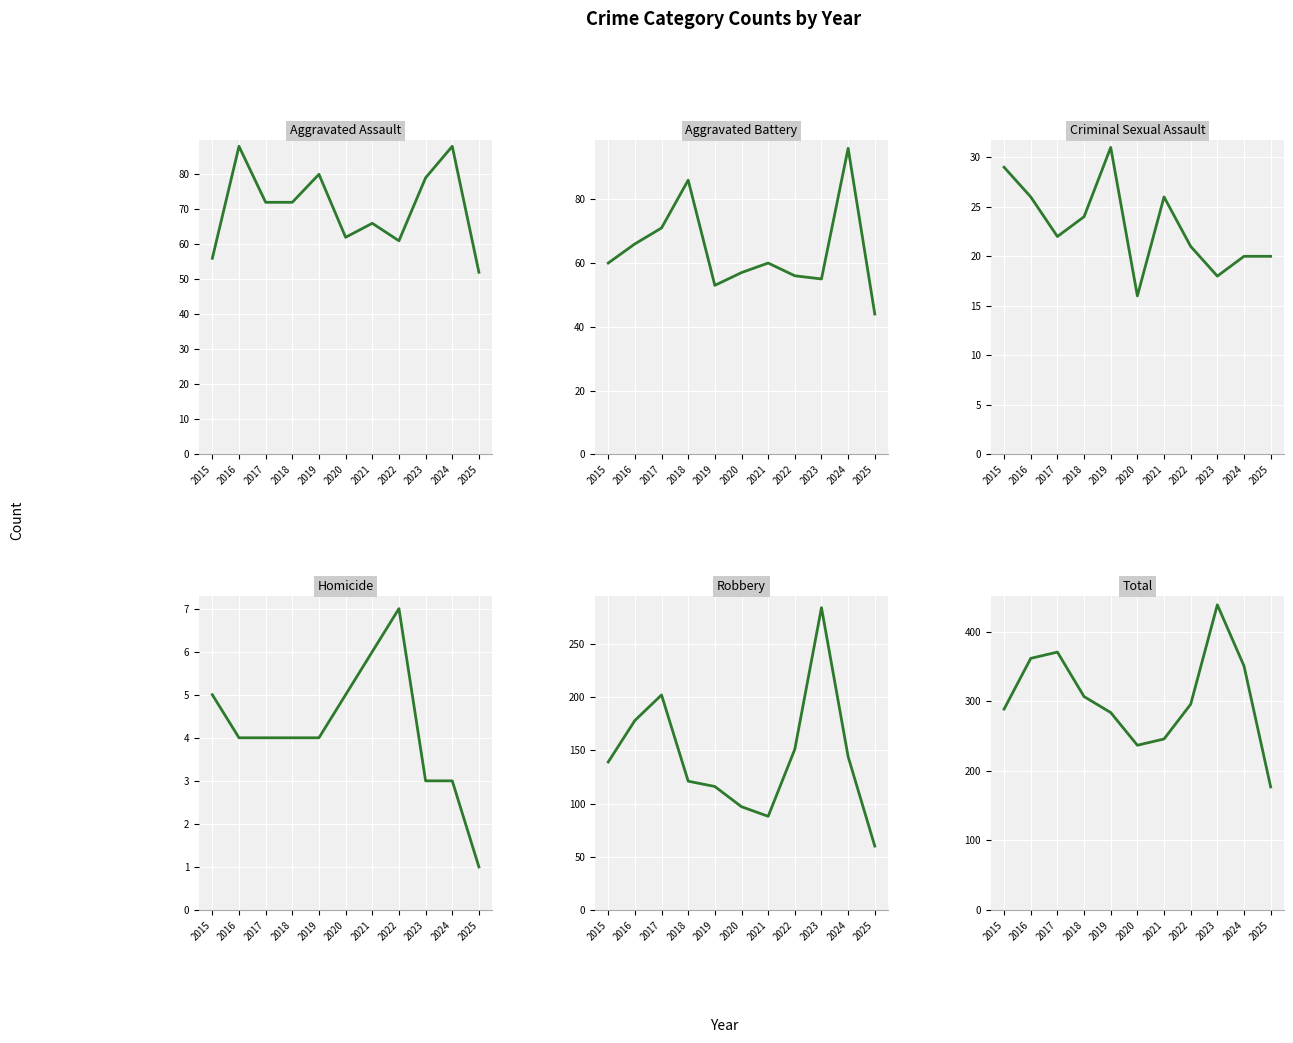

Which category has the lowest value in the Robbery series?

2025